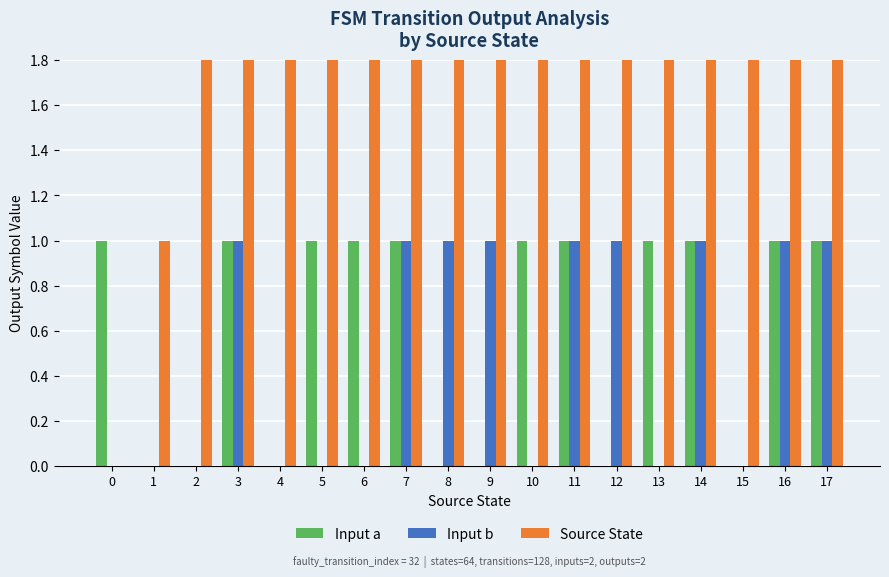

What is the sum of all Source State values?

153